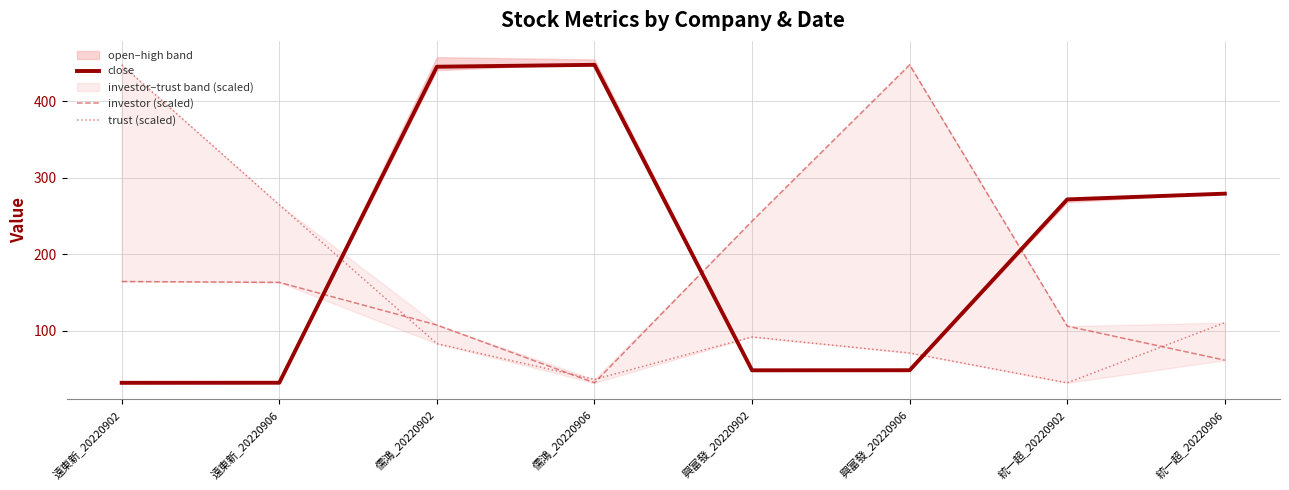

Reading left to right, what are all the values shown in this chart?

close: 遠東新_20220902=31.6	遠東新_20220906=31.8	儒鴻_20220902=445.0	儒鴻_20220906=447.5	興富發_20220902=48.0	興富發_20220906=48.1	統一超_20220902=271.5	統一超_20220906=279.0
investor (scaled): 遠東新_20220902=164.1	遠東新_20220906=163.0	儒鴻_20220902=107.2	儒鴻_20220906=31.6	興富發_20220902=243.2	興富發_20220906=447.5	統一超_20220902=105.8	統一超_20220906=61.3
trust (scaled): 遠東新_20220902=447.5	遠東新_20220906=264.5	儒鴻_20220902=82.8	儒鴻_20220906=36.1	興富發_20220902=91.6	興富發_20220906=70.6	統一超_20220902=31.6	統一超_20220906=110.3